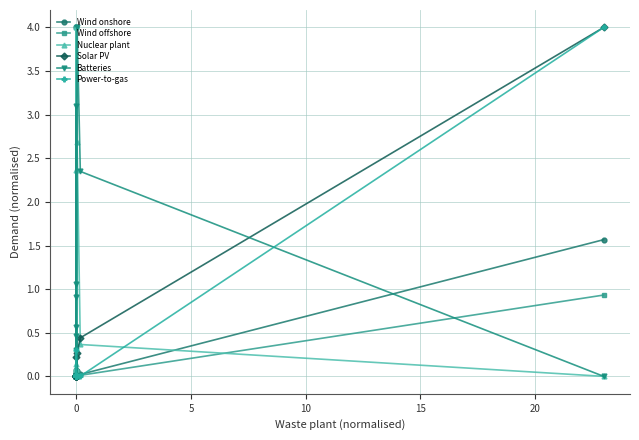

Is this an area chart (filled region under the line)?

No